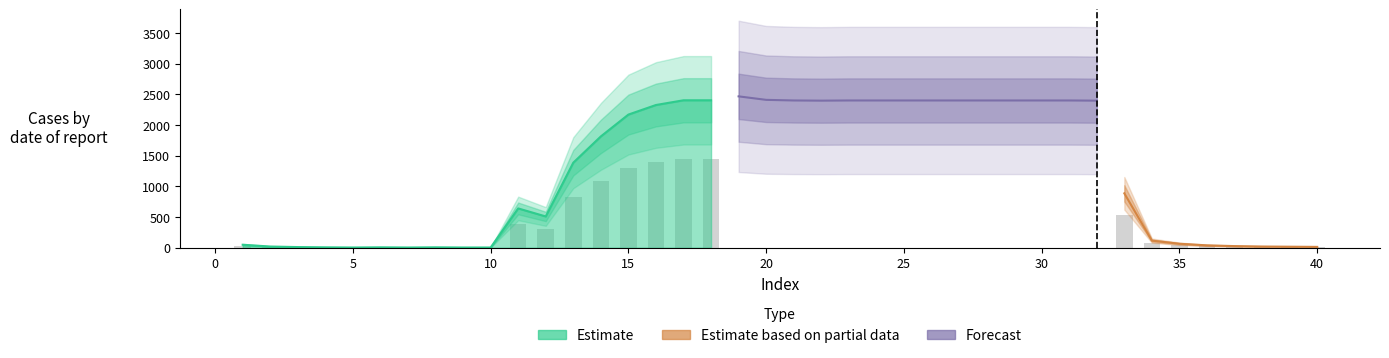

What is the spread (max minus min) of values at 15?

2168